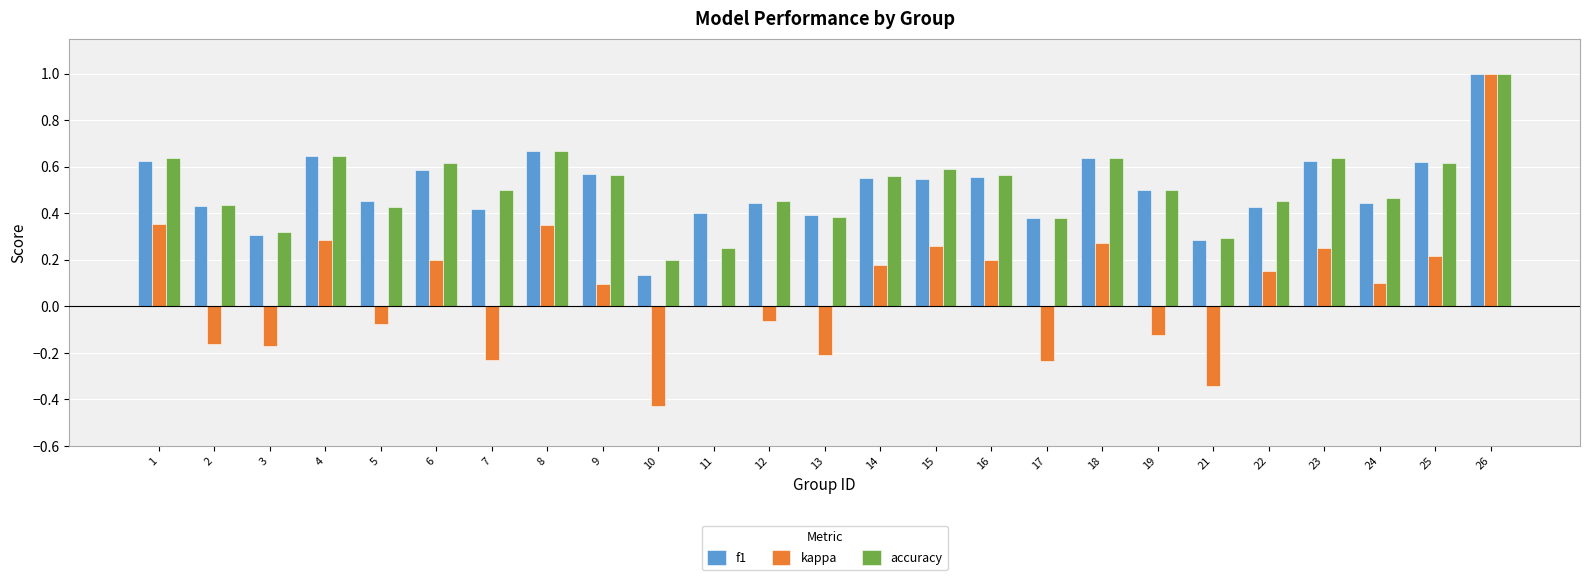

What is the sum of all kappa values?

1.9